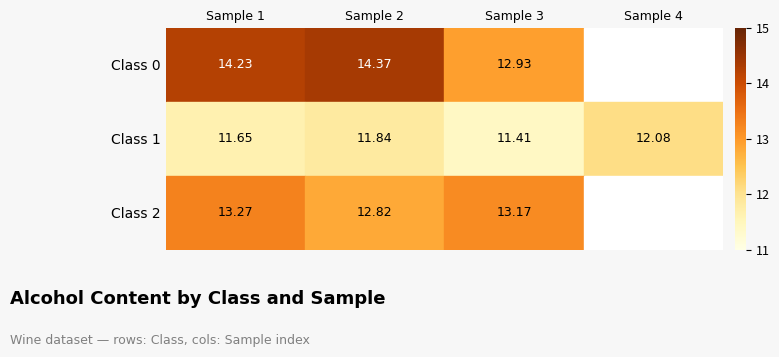

Which series changed the most between Sample 2 and Sample 4?

Class 1